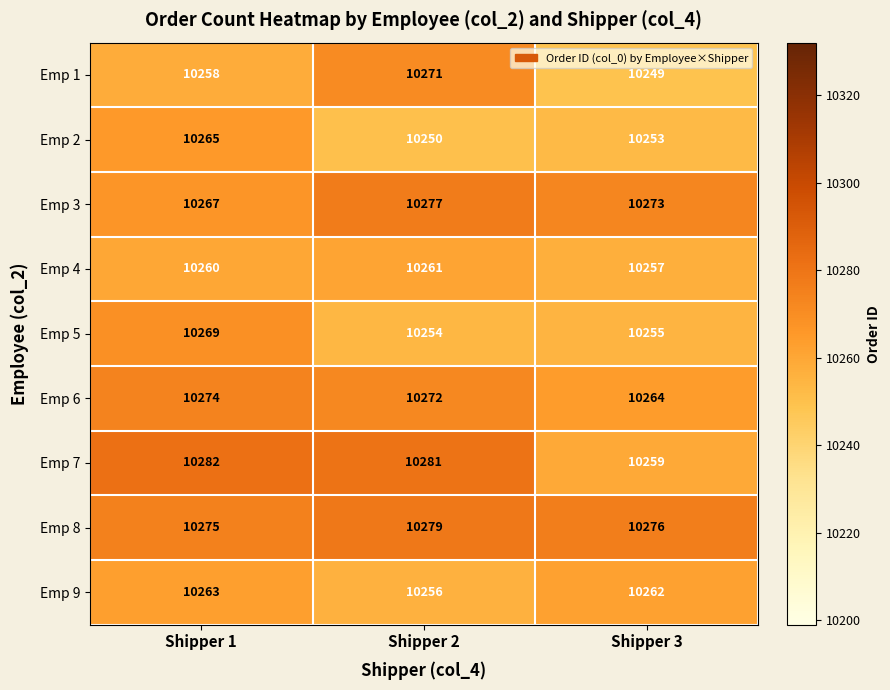

What is the sum of the Emp 6 values at Shipper 3 and Shipper 2?

20536